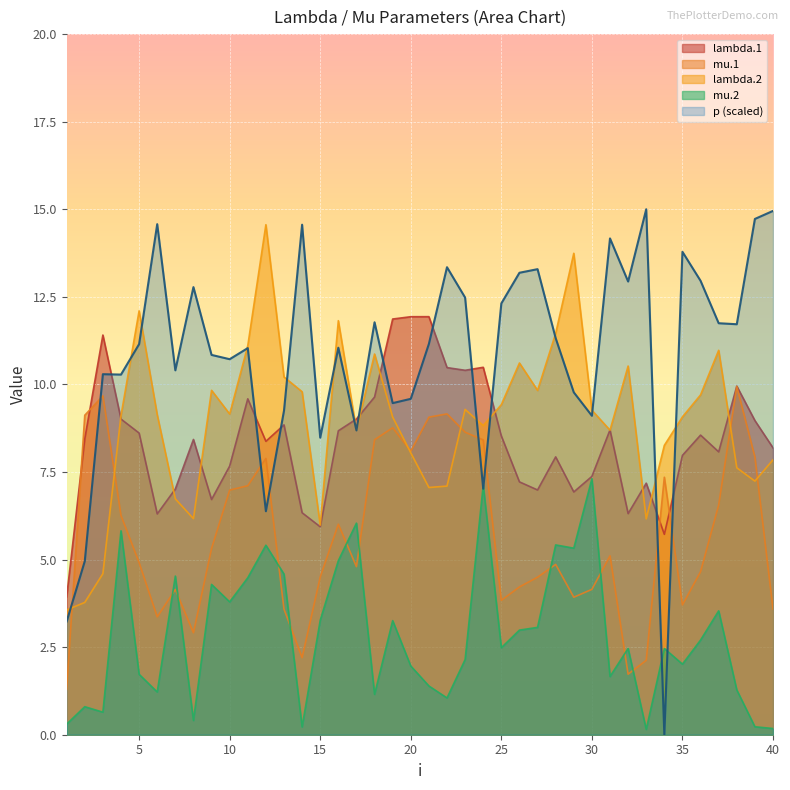

Is the value of mu.1 at 38 greater than the value of mu.2 at 1?

Yes